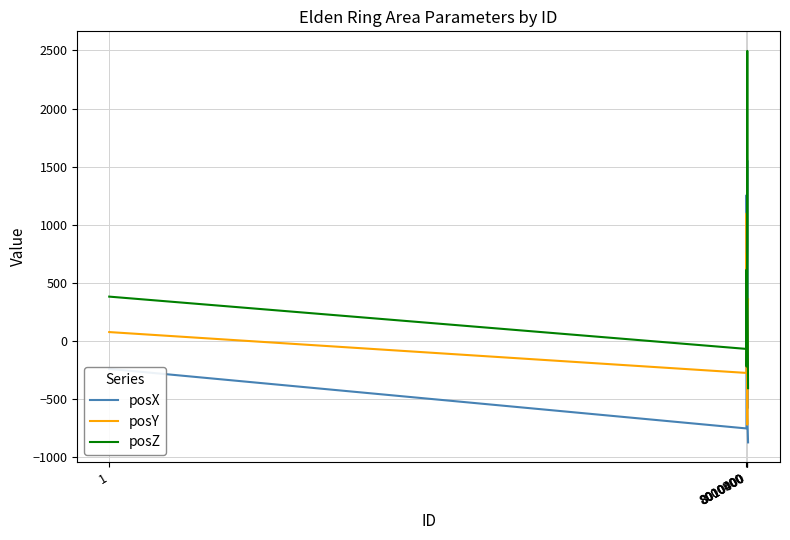

What is the maximum value shown in the chart?

2496.4